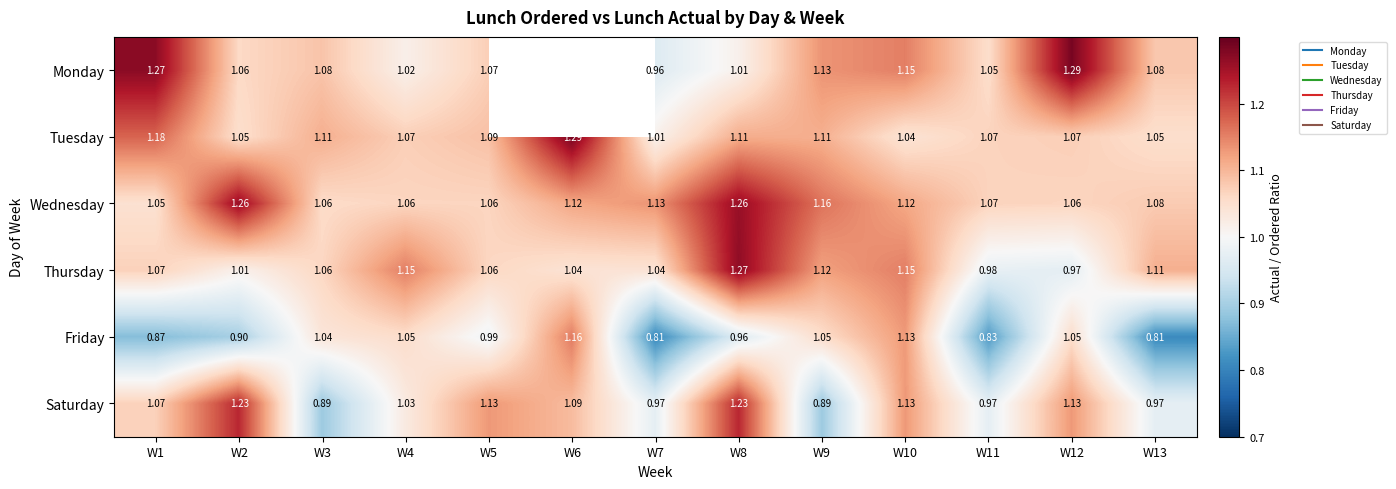

What is the approximate value of Wednesday at W10?

1.1